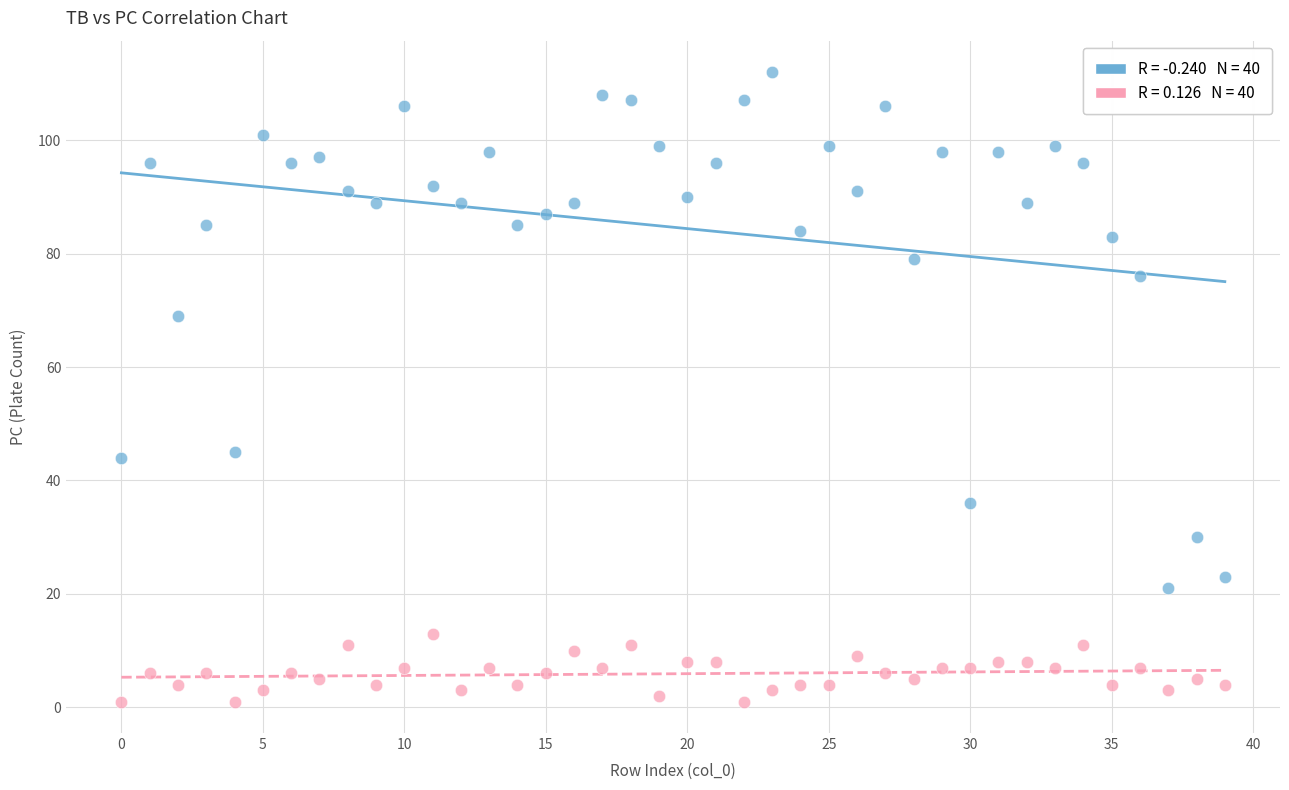

Across all data points, what is the range of Y values (max minus min)?

111